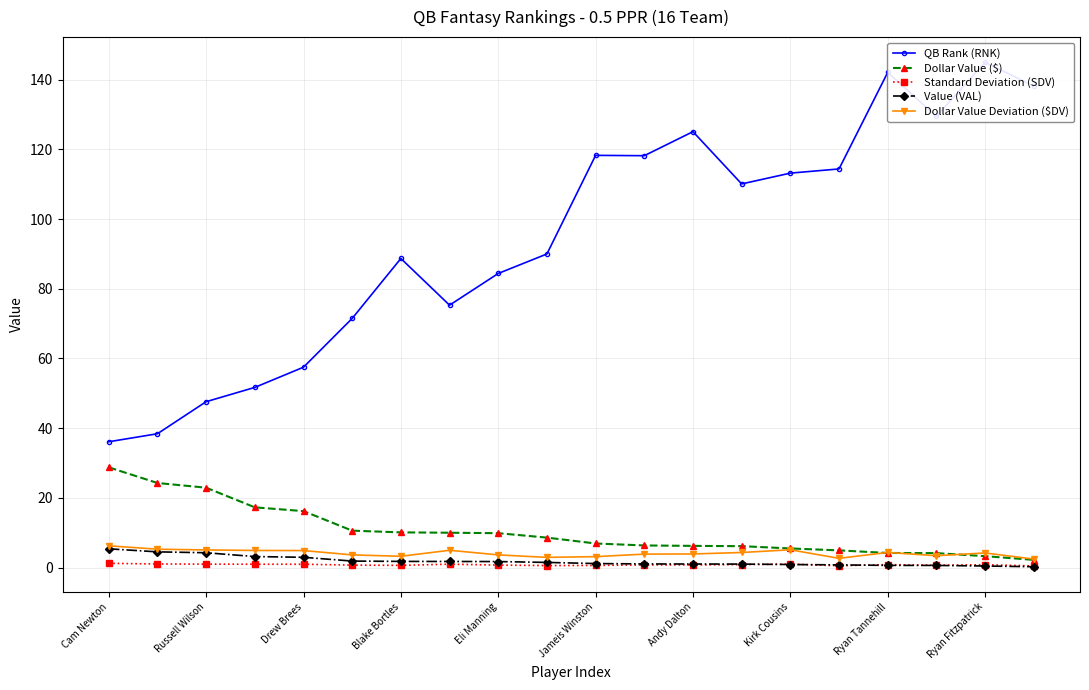

Is this an area chart (filled region under the line)?

No